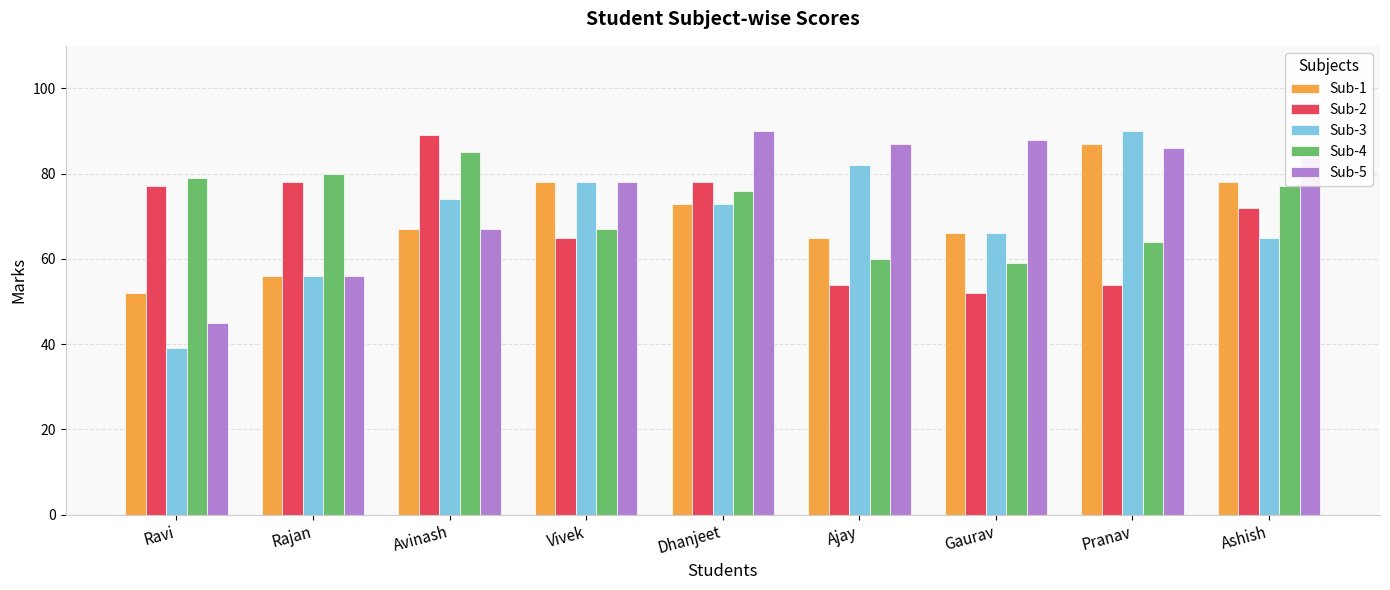

Which series has the widest spread of values?

Sub-3